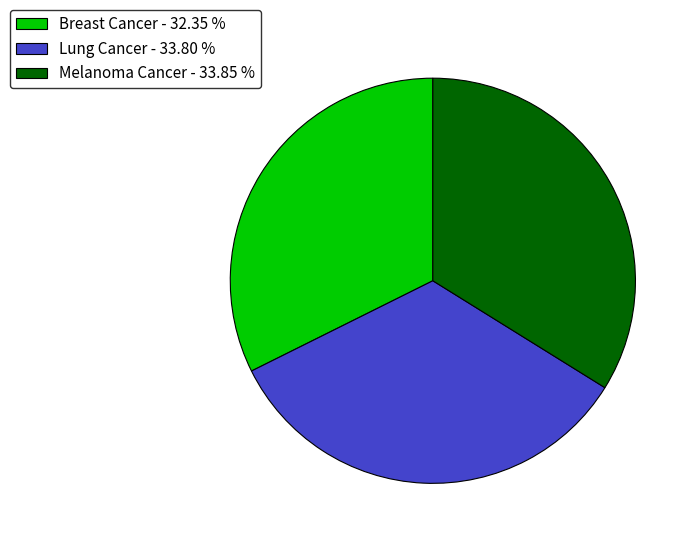

Combined, do Melanoma Cancer - 33.85 % and Lung Cancer - 33.80 % account for over 50%?

Yes